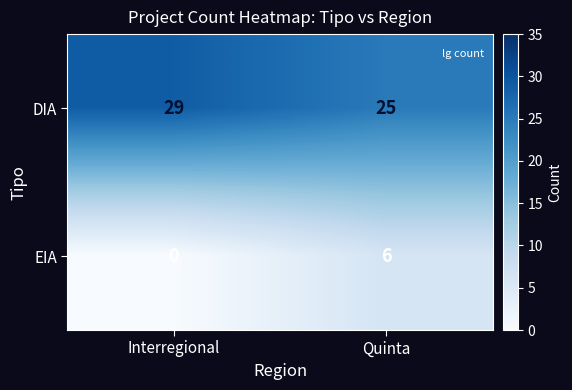

At which category is the sum across all series the highest?

Quinta